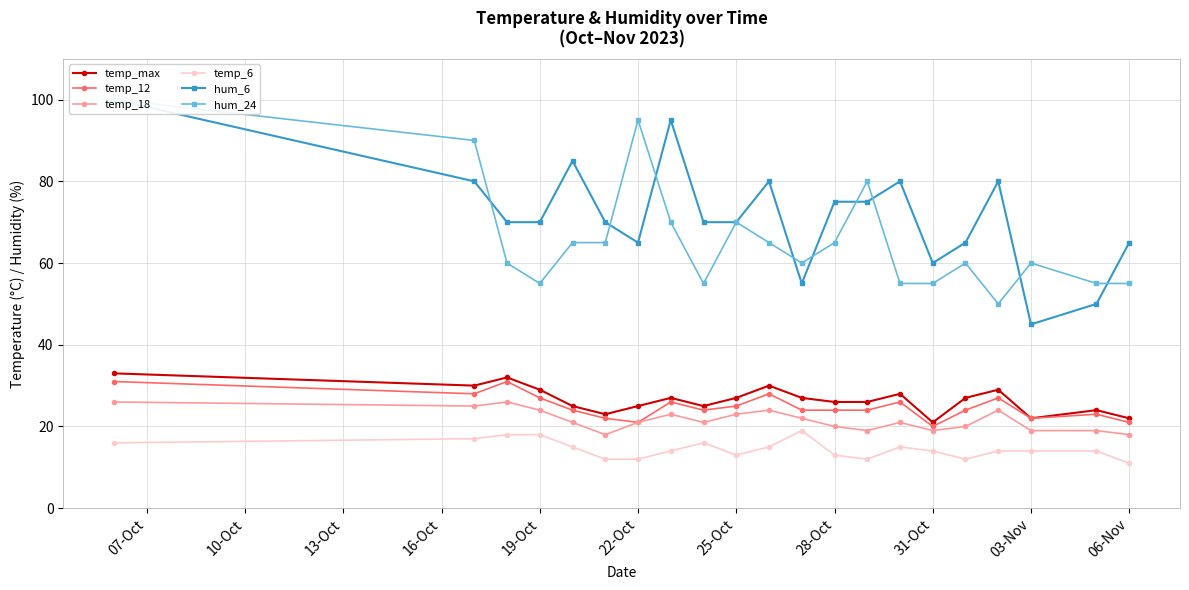

How many lines are shown in the chart?

6